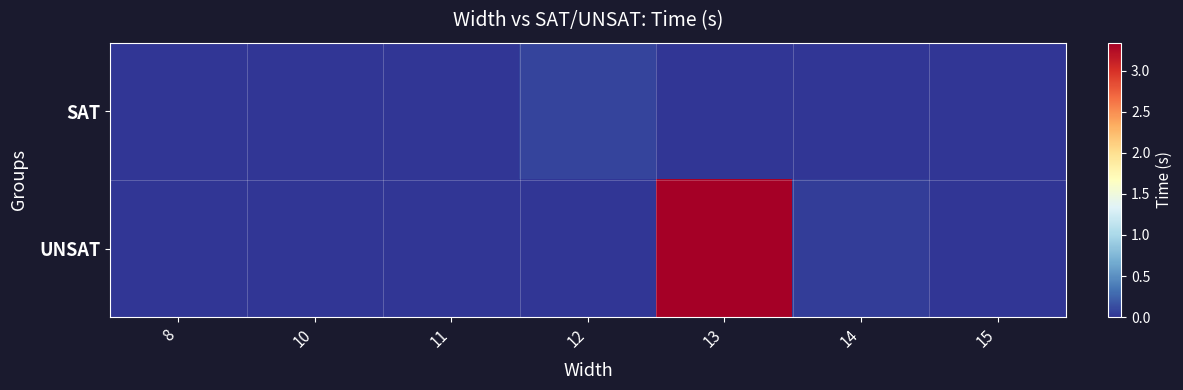

Which series has the largest total across all categories?

UNSAT